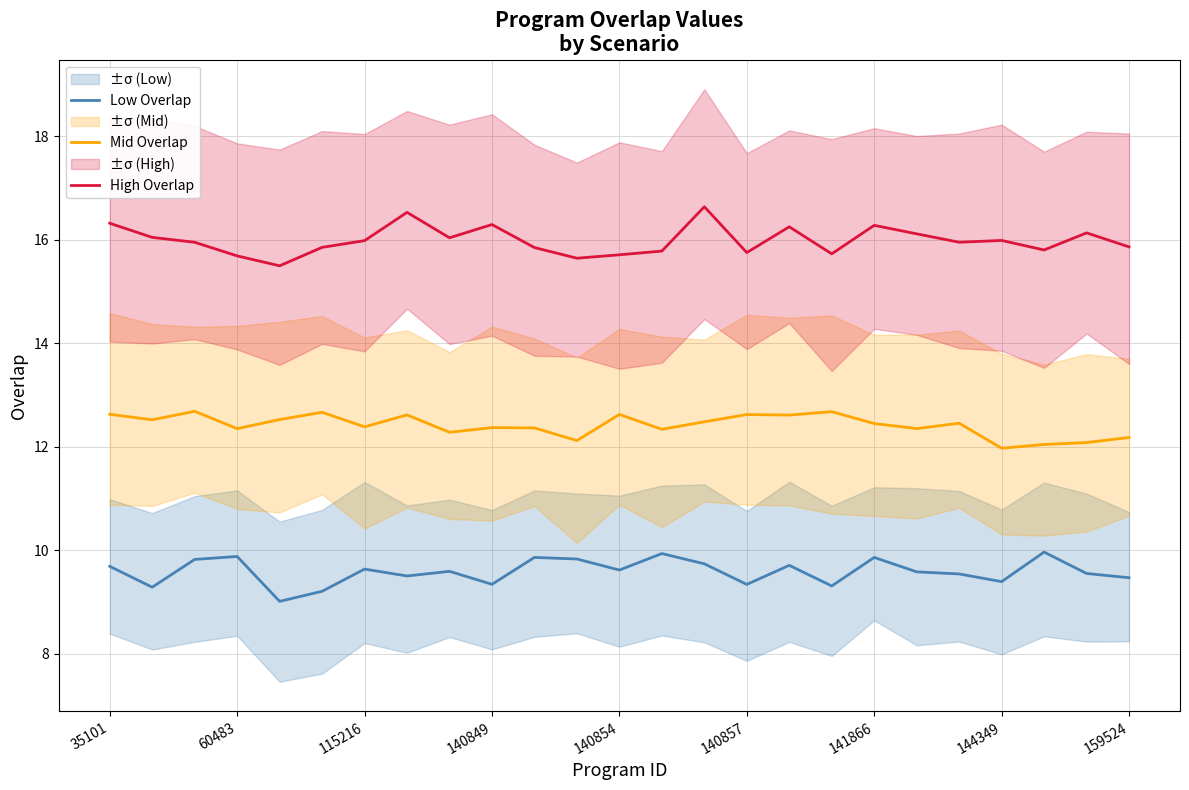

The Low Overlap series shows 9.7 at 16. True or false?

True